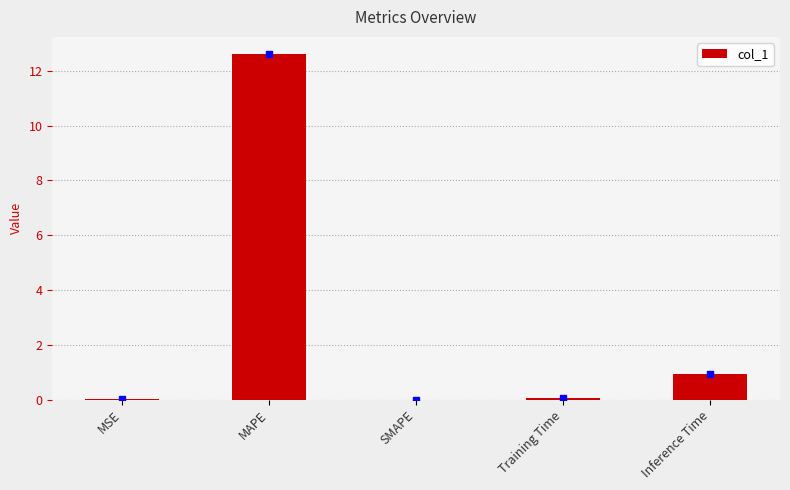

Is it true that the value at Training Time is 0.0?

True